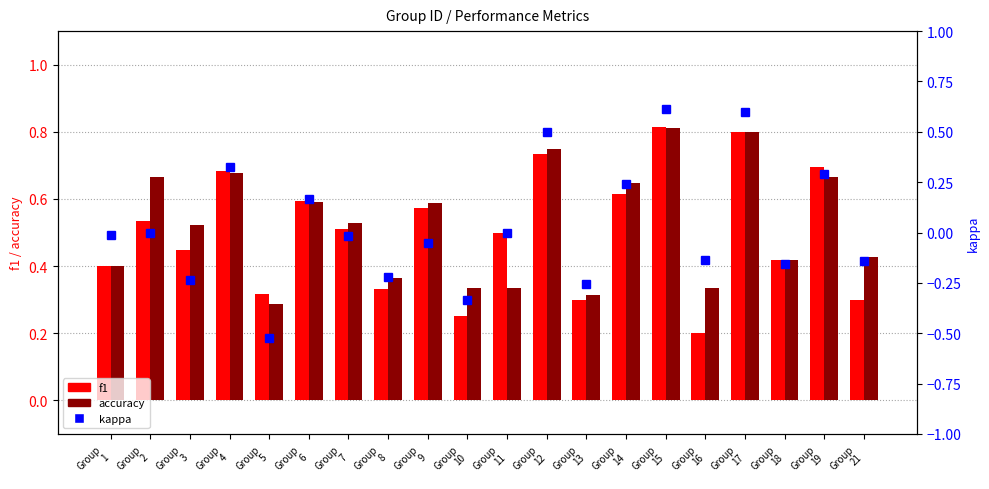

At which category is the sum across all series the highest?

Group
15